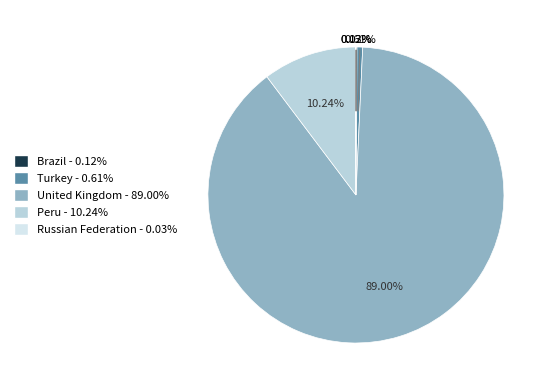

Is it true that Russian Federation is 1% of the pie?

False